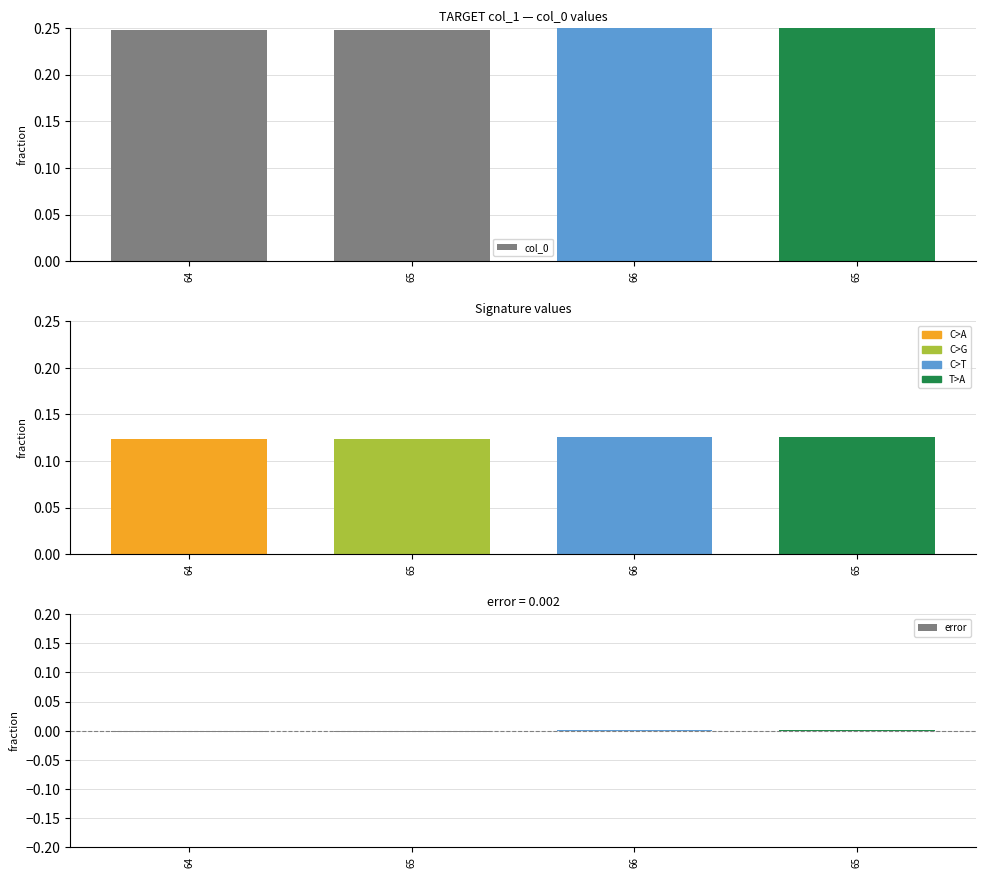

What is the label of the 3rd bar from the right?

65